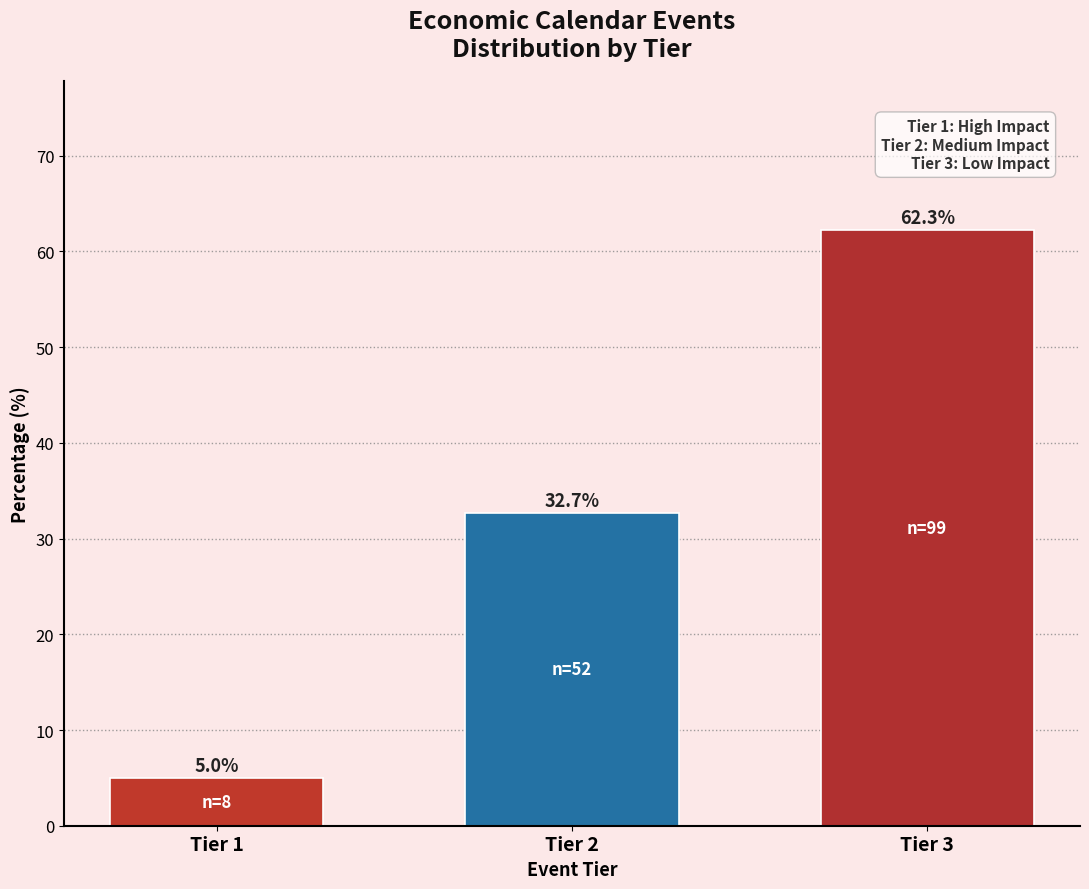

Reading left to right, transcribe all the data shown in this chart.

Tier 1=5.0	Tier 2=32.7	Tier 3=62.3